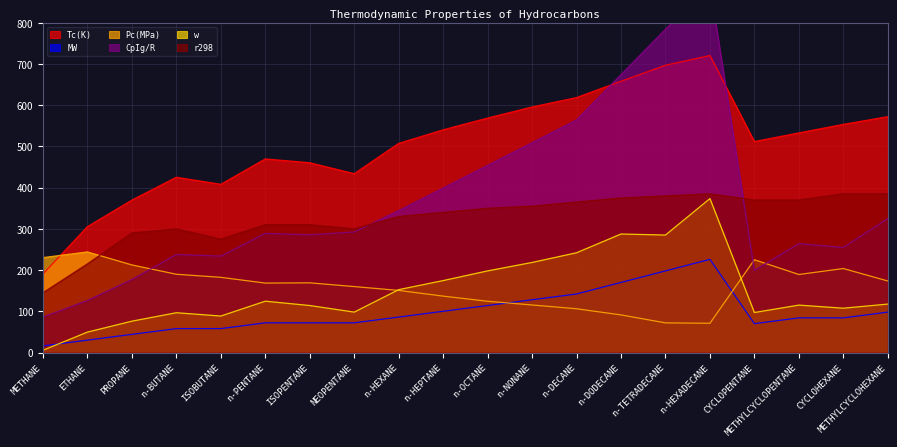

At which category does the chart reach its minimum across all series?

METHANE